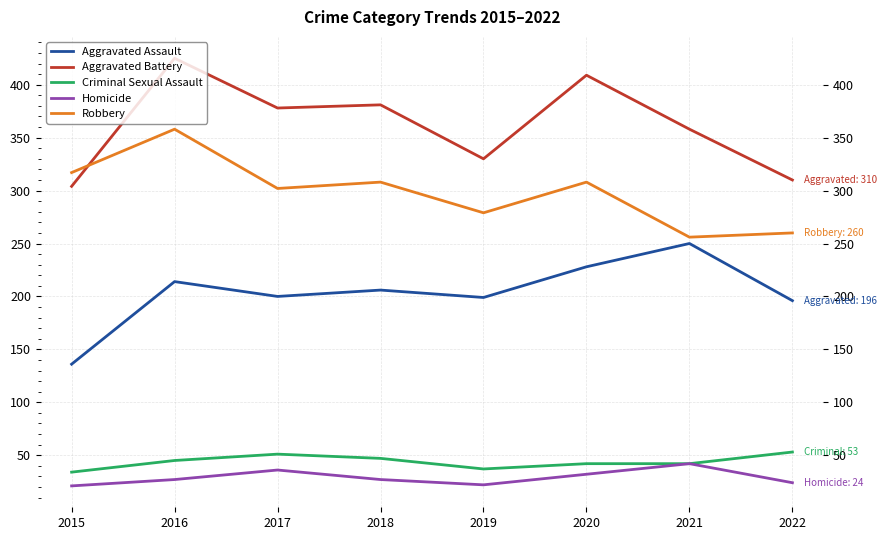

How many interior local peaks does the Homicide series have?

2